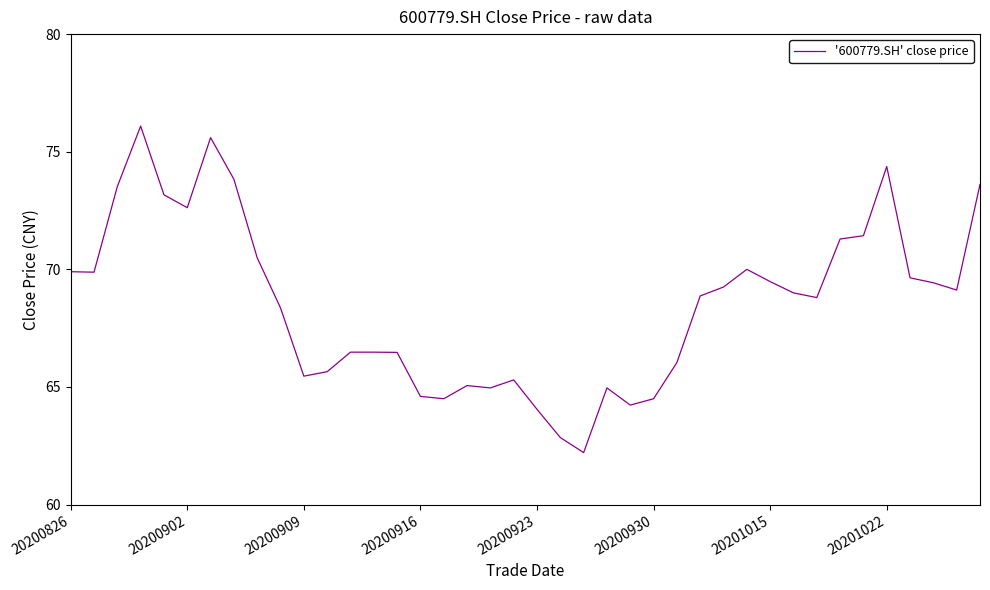

What is the maximum value shown in the chart?

76.1